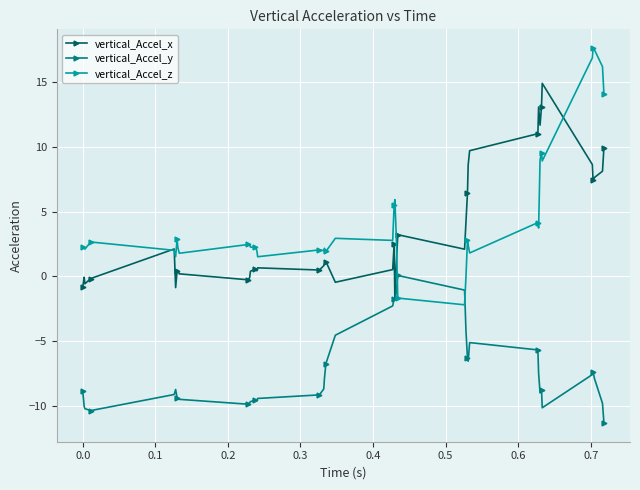

What is the smallest value displayed?

-11.3